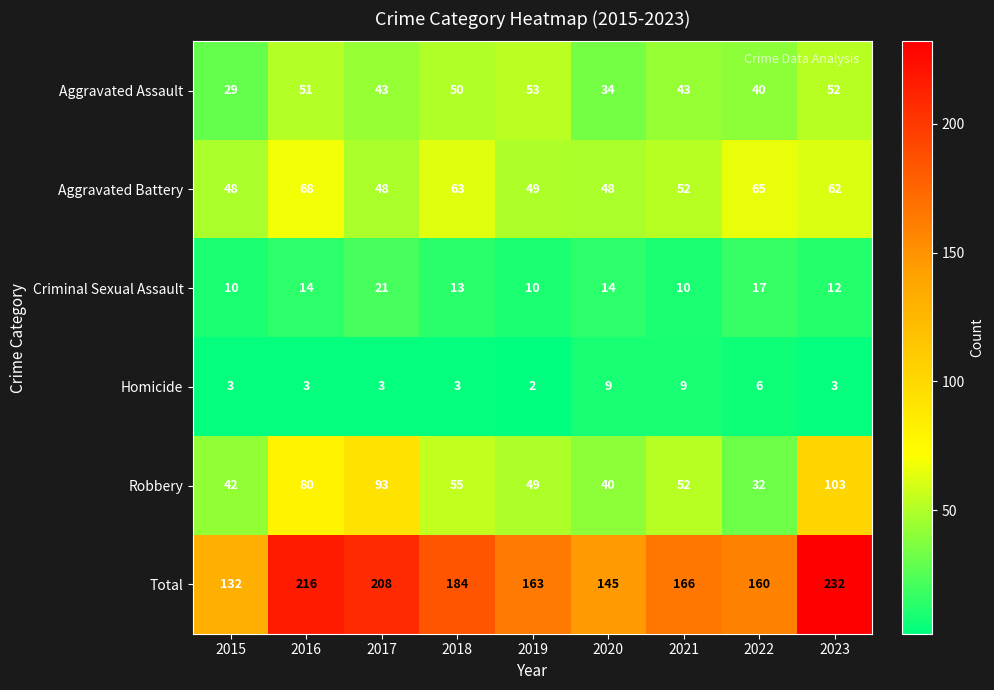

Which category has the highest value across all series?

2023